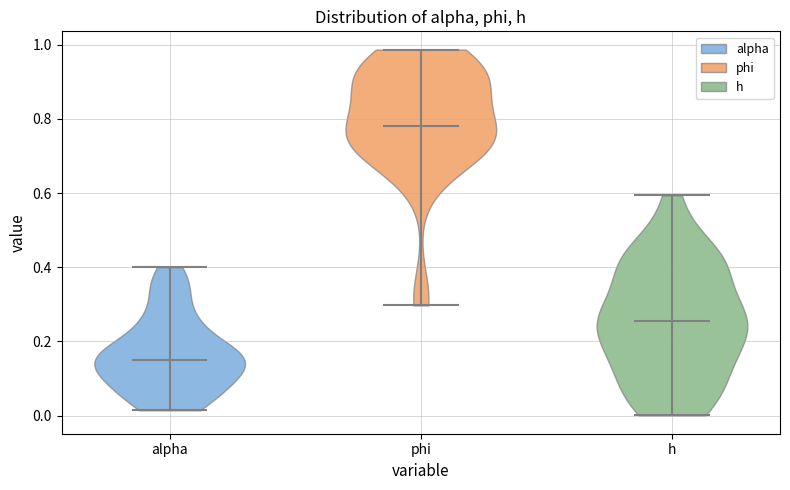

What is the highest point the violin for phi reaches on the y-axis? The values are not printed on the chart, so give them approximately, as read against the axis.

0.98